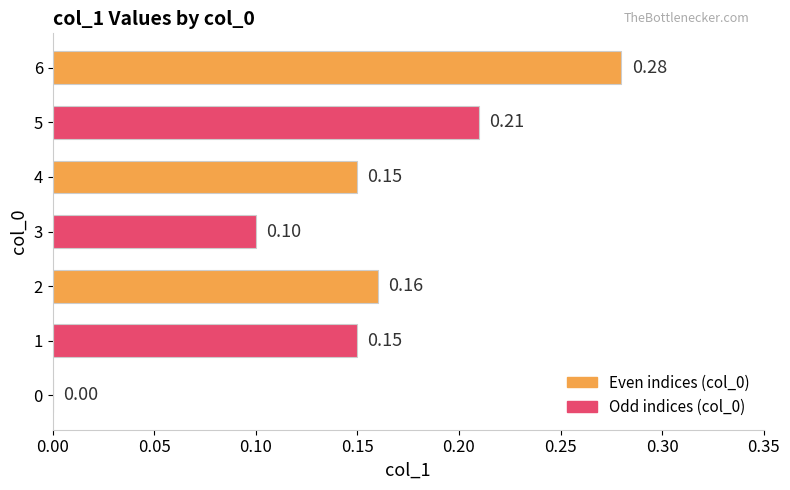

Between 0 and 3, which is larger?

3